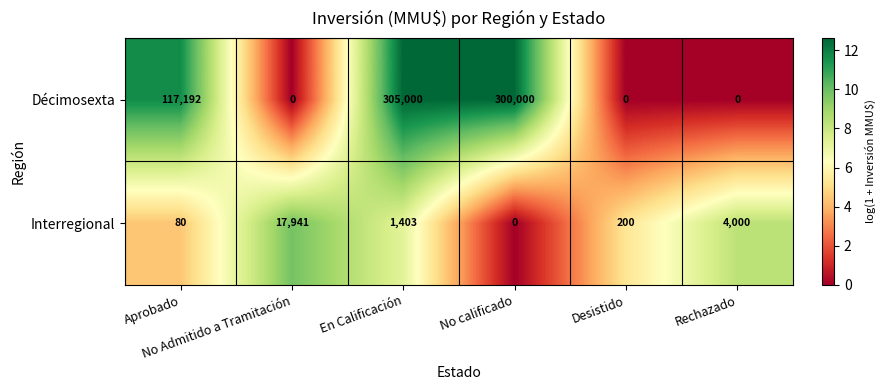

At No Admitido a Tramitación, list the series in order from largest to smallest.

Interregional, Décimosexta